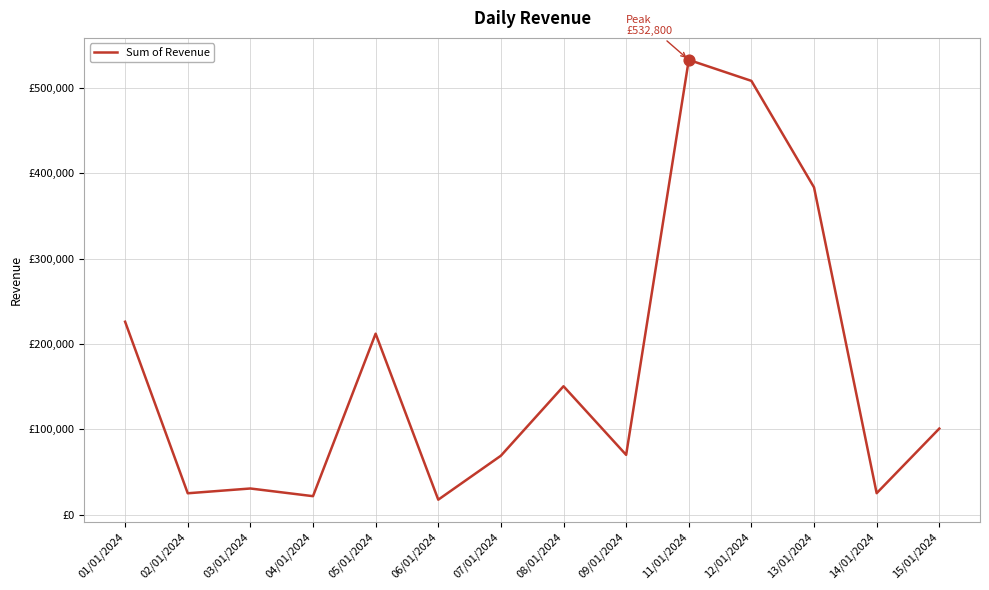

Which has a higher value, 05/01/2024 or 13/01/2024?

13/01/2024